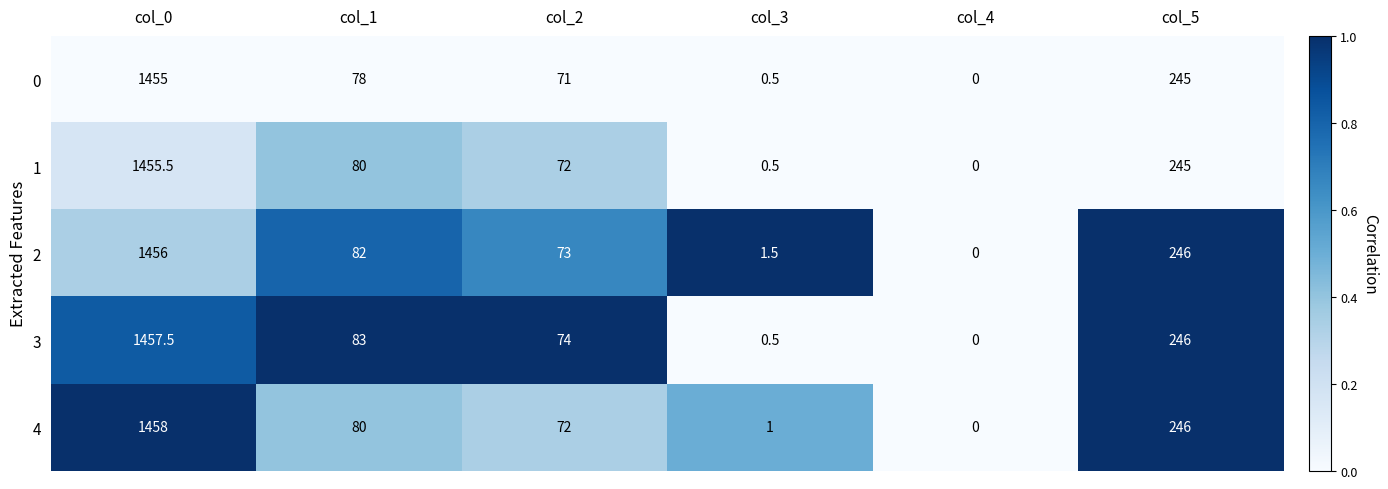

What is the spread (max minus min) of values at col_2?

3.0